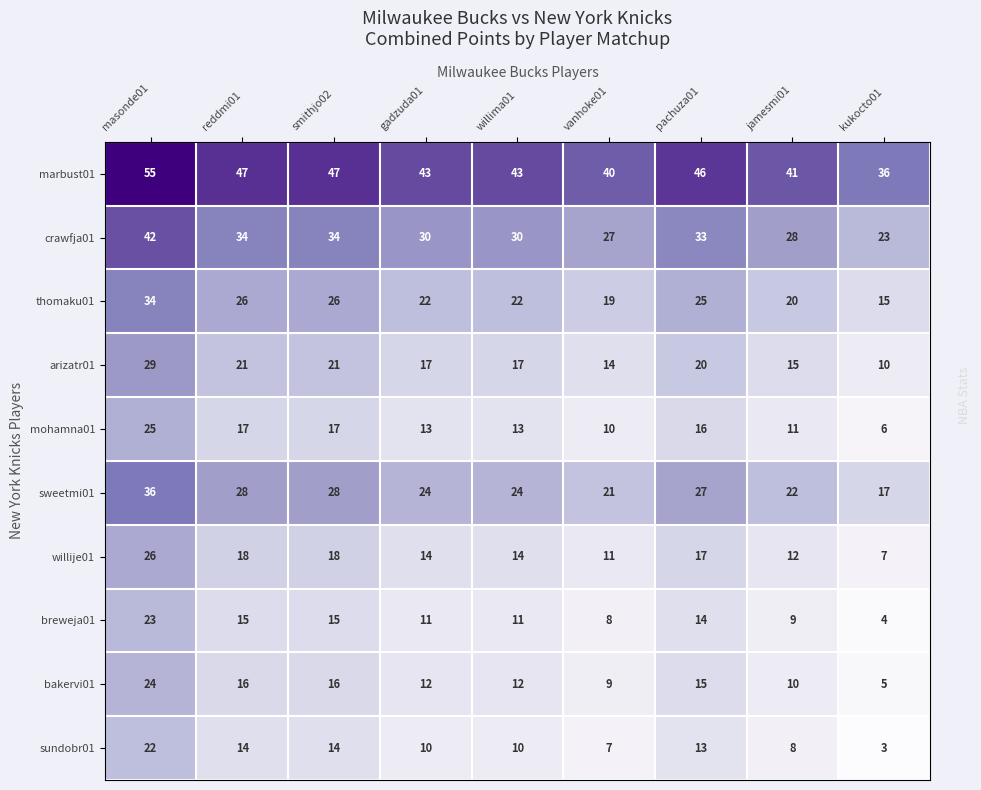

What is the approximate value of marbust01 at willima01, to the nearest 10?

40